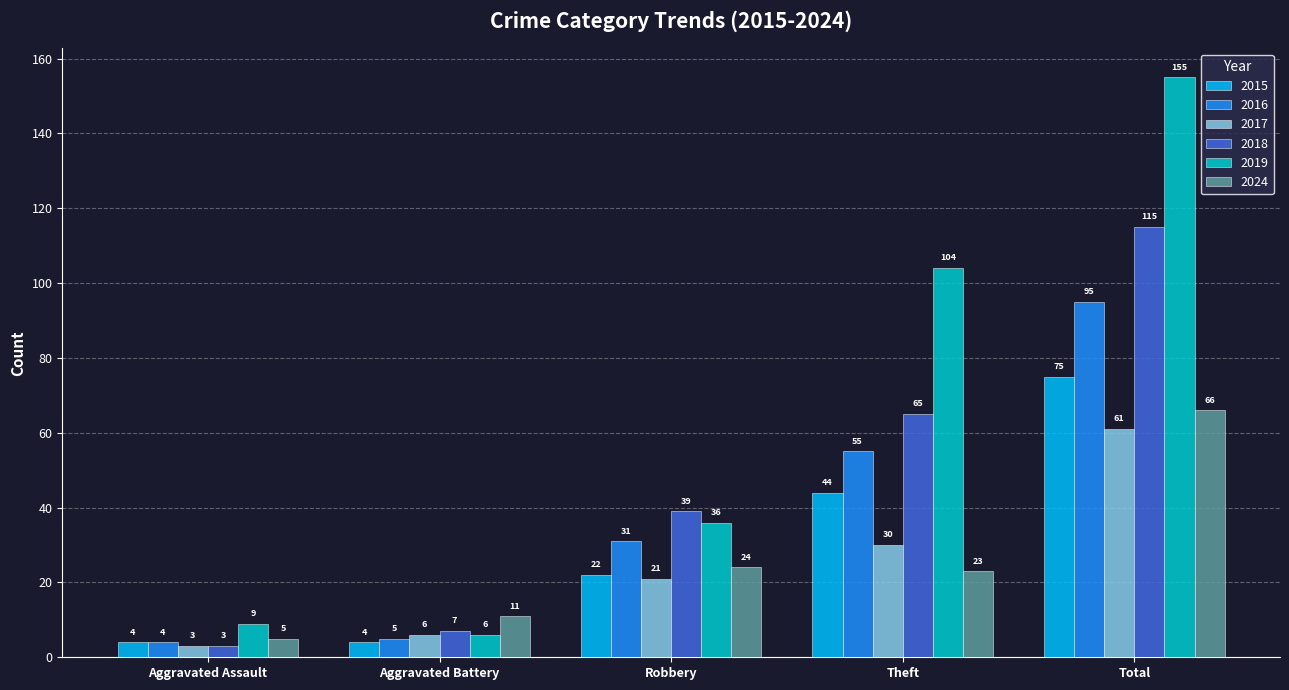

Reading left to right, list all the values displayed in this chart.

2015: Aggravated Assault=4	Aggravated Battery=4	Robbery=22	Theft=44	Total=75
2016: Aggravated Assault=4	Aggravated Battery=5	Robbery=31	Theft=55	Total=95
2017: Aggravated Assault=3	Aggravated Battery=6	Robbery=21	Theft=30	Total=61
2018: Aggravated Assault=3	Aggravated Battery=7	Robbery=39	Theft=65	Total=115
2019: Aggravated Assault=9	Aggravated Battery=6	Robbery=36	Theft=104	Total=155
2024: Aggravated Assault=5	Aggravated Battery=11	Robbery=24	Theft=23	Total=66